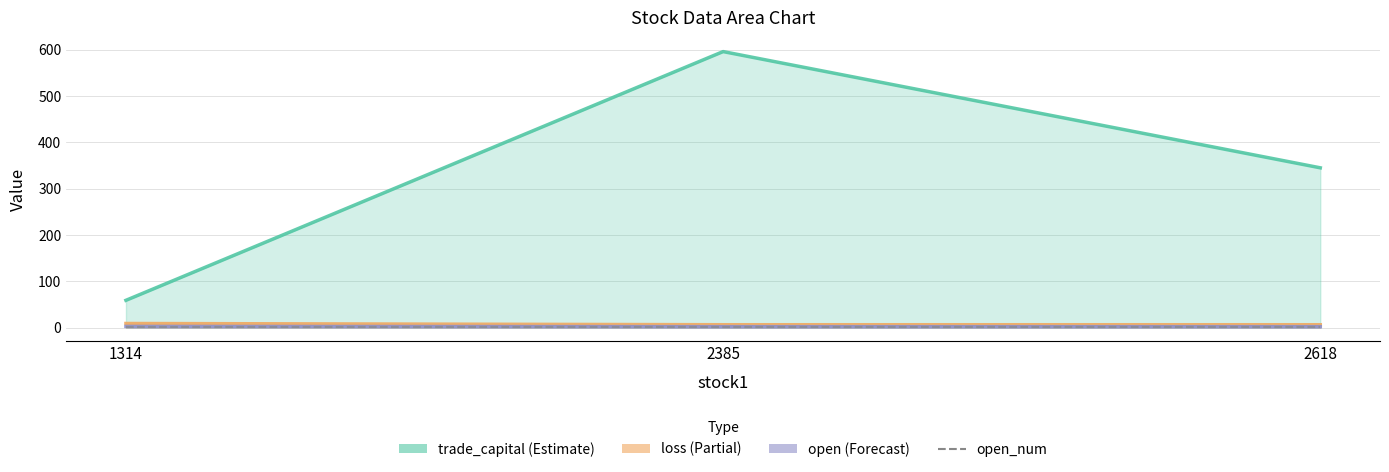

True or false: trade_capital (Estimate) has a value of 345.2 at 2618.

True